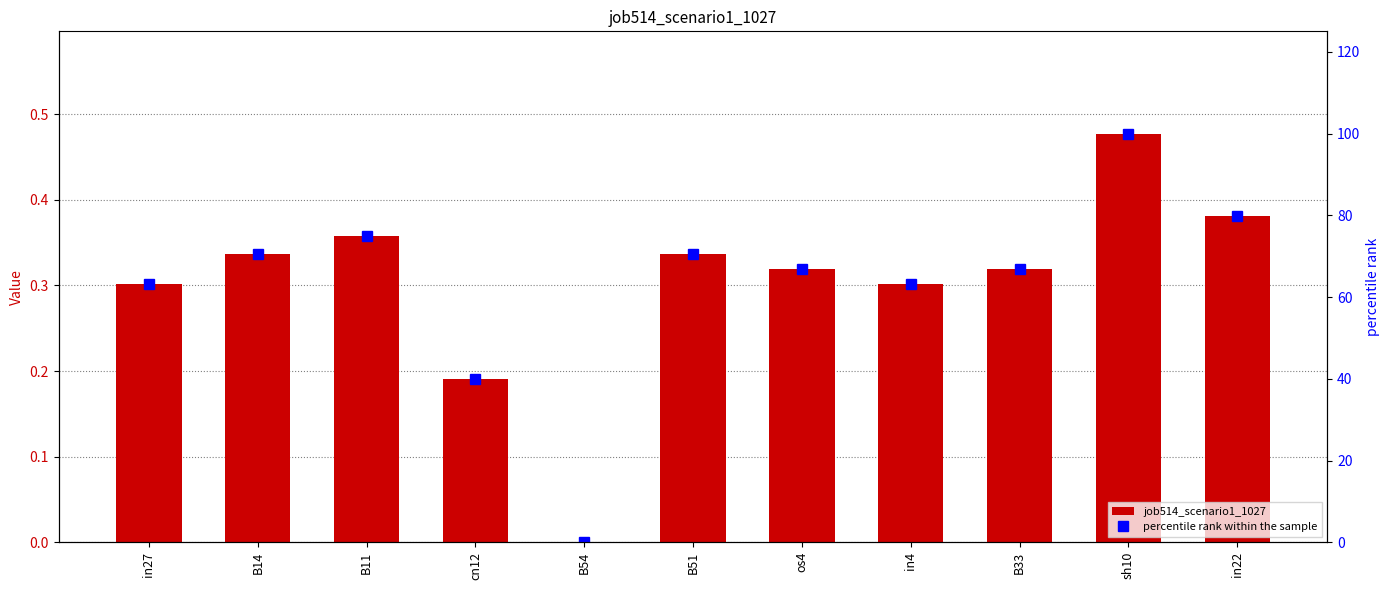

Read the percentile rank within the sample value at B51.

70.6